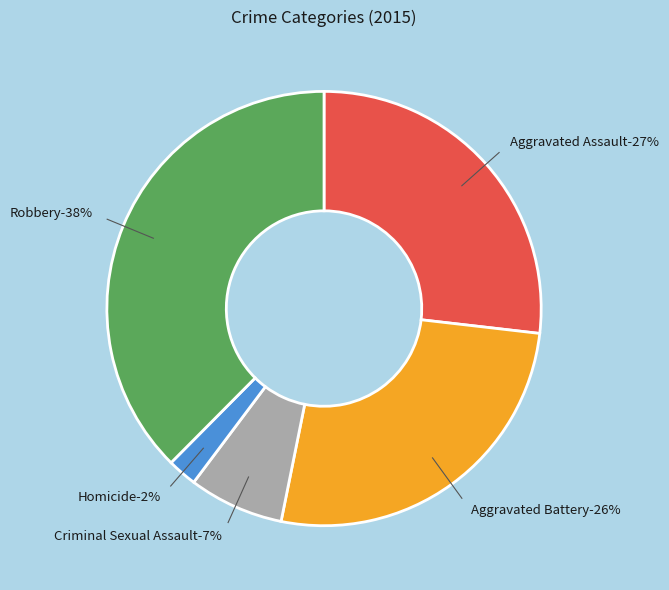

True or false: Aggravated Battery accounts for 26% of the total.

True